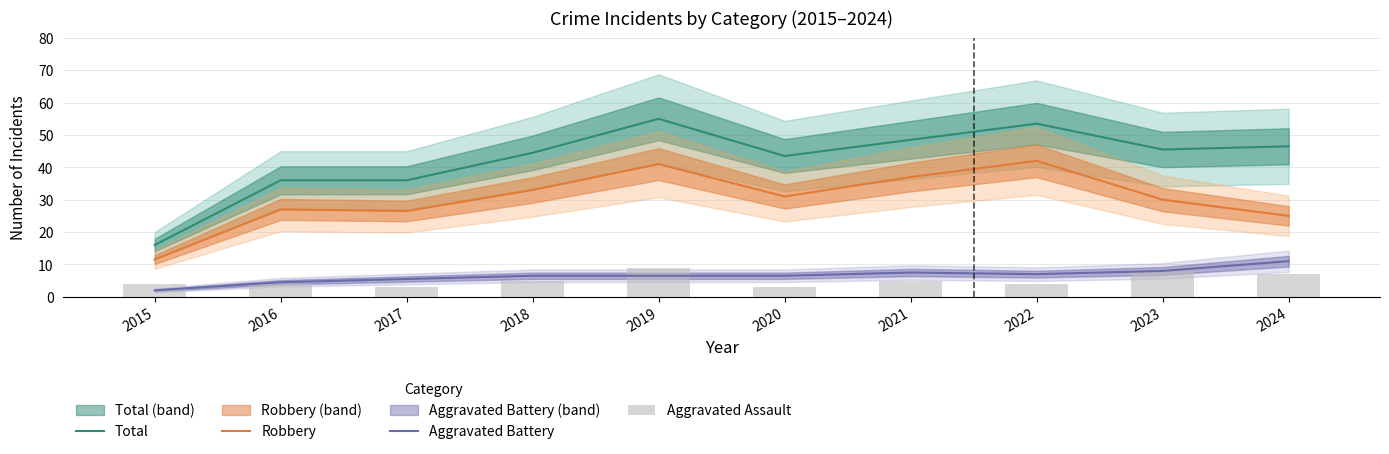

What is the difference between the maximum and second lowest values in the Robbery series?

17.0